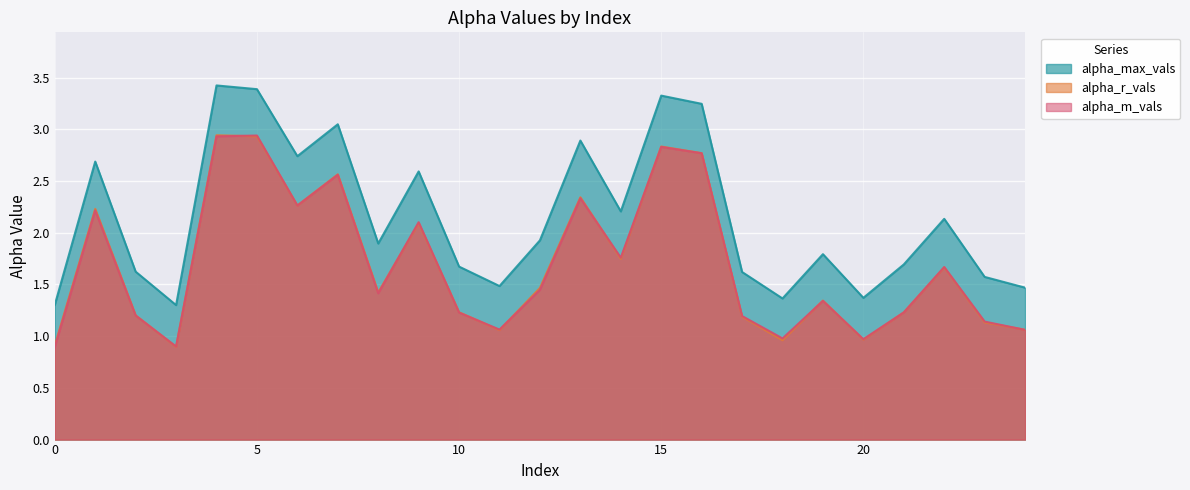

In alpha_r_vals, how many points are higher than both neighbors (excluding endpoints)?

8